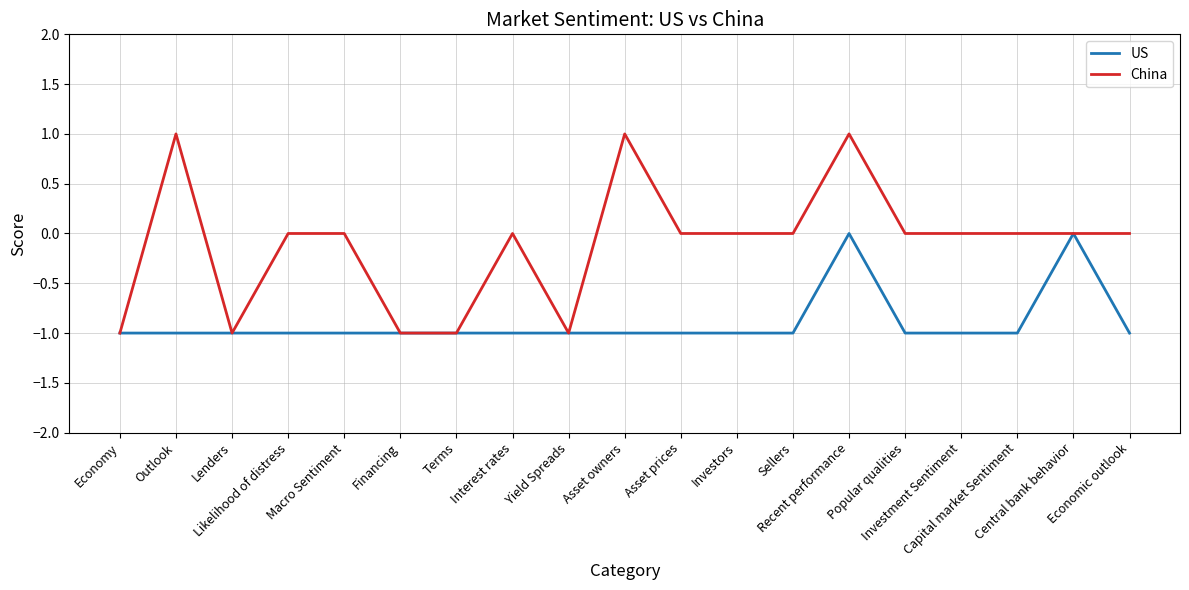

At which category is the sum across all series the highest?

Recent performance